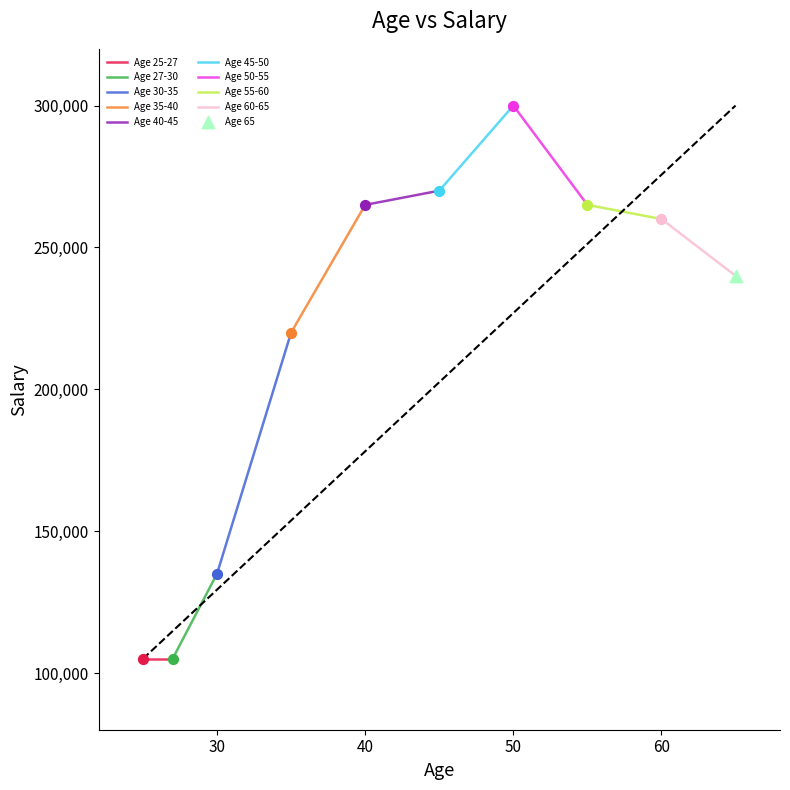

What is the ratio of the value at 55 to the value at 27?

2.5